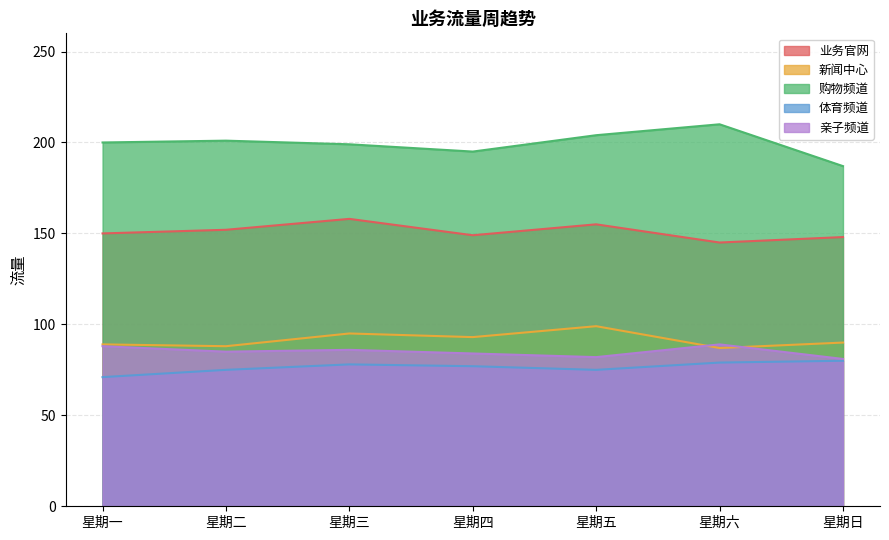

Reading right to left, list all the values displayed in this chart.

业务官网: 星期日=148	星期六=145	星期五=155	星期四=149	星期三=158	星期二=152	星期一=150
新闻中心: 星期日=90	星期六=87	星期五=99	星期四=93	星期三=95	星期二=88	星期一=89
购物频道: 星期日=187	星期六=210	星期五=204	星期四=195	星期三=199	星期二=201	星期一=200
体育频道: 星期日=80	星期六=79	星期五=75	星期四=77	星期三=78	星期二=75	星期一=71
亲子频道: 星期日=81	星期六=89	星期五=82	星期四=84	星期三=86	星期二=85	星期一=88